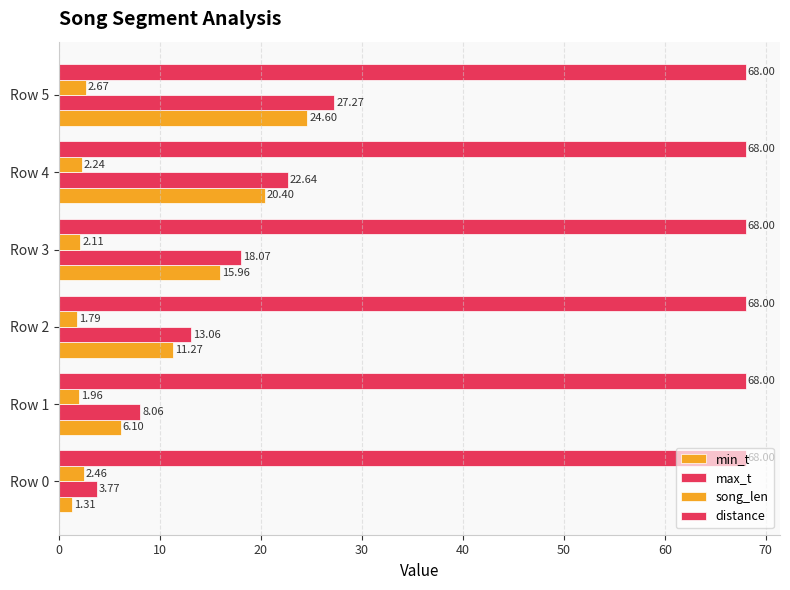

How many data points does each series have?

6